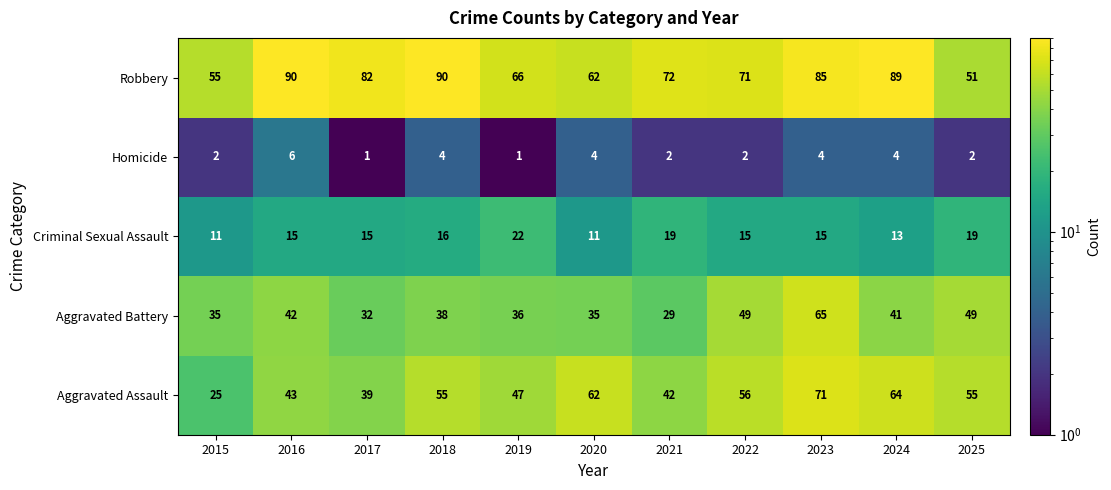

Count the Criminal Sexual Assault values in the range 13 to 19.

8